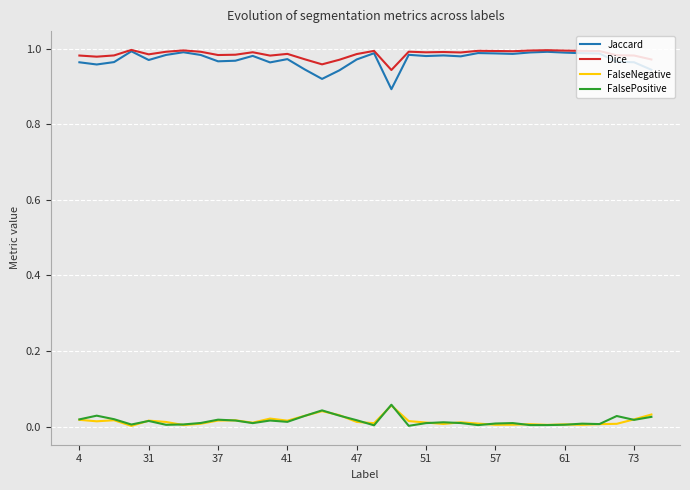

True or false: Dice and FalsePositive cross at least once.

False